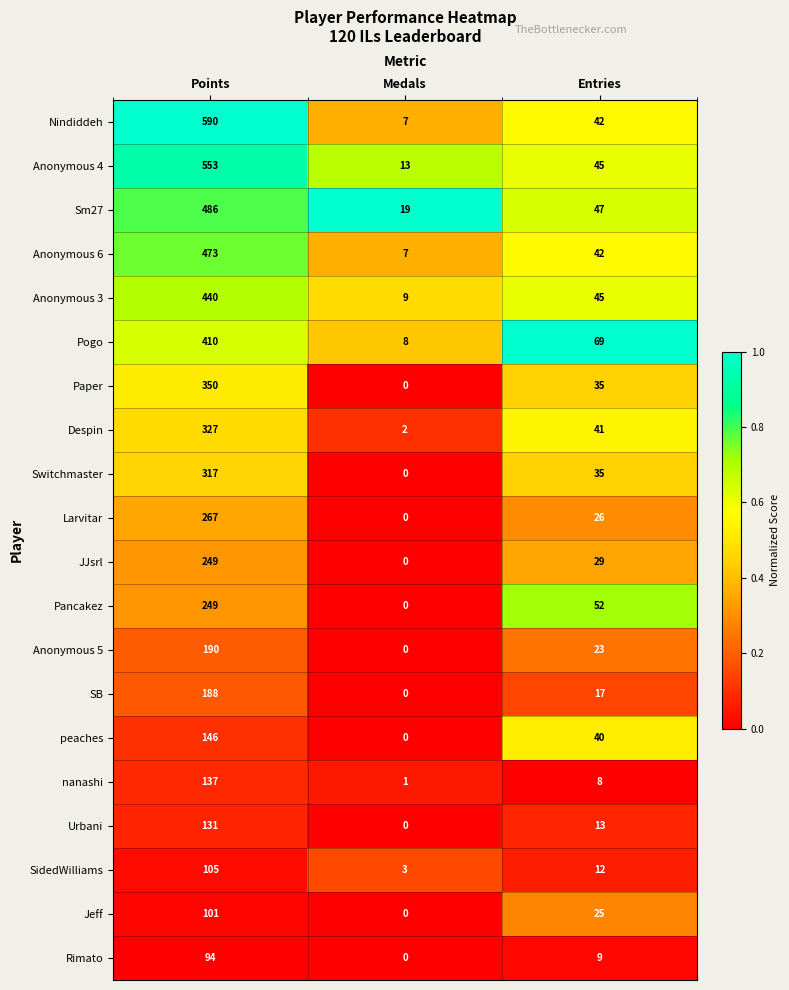

List the labels in order of Paper value, largest first.

Points, Entries, Medals